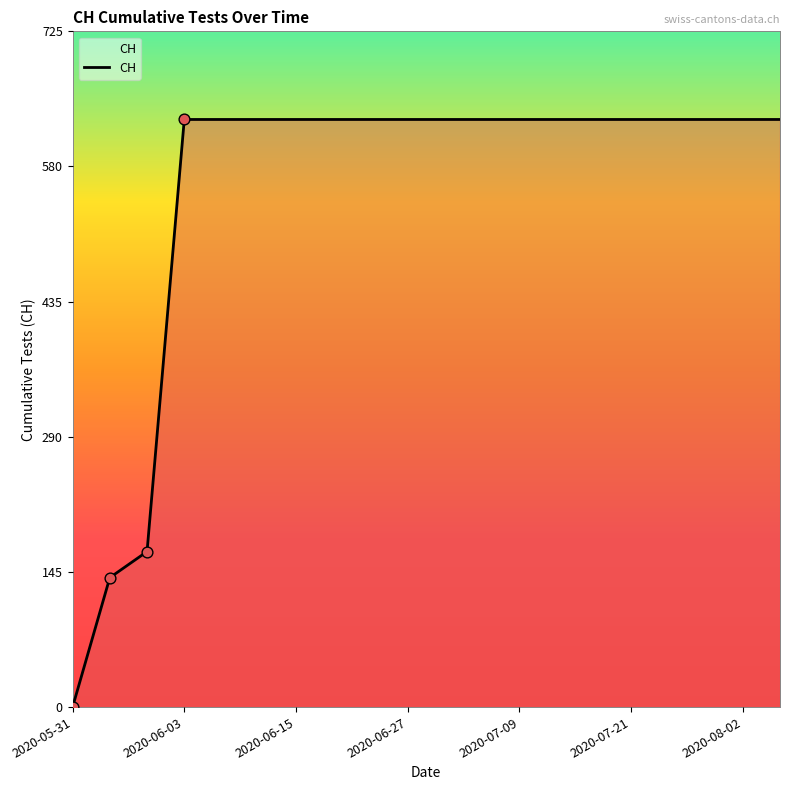

What is the difference between the maximum and minimum values?

631